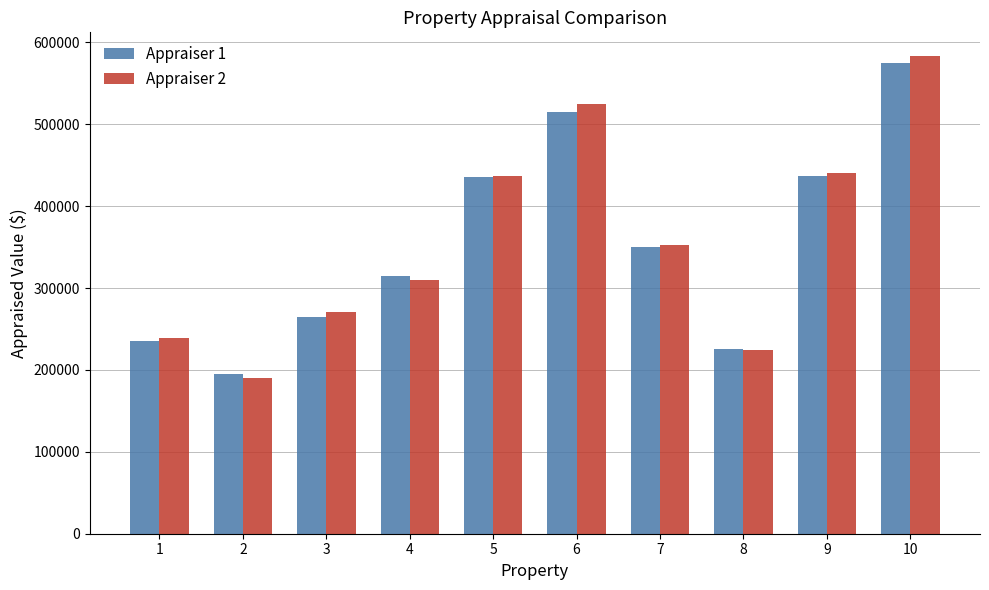

Is the value of Appraiser 1 at 2 greater than the value of Appraiser 2 at 10?

No